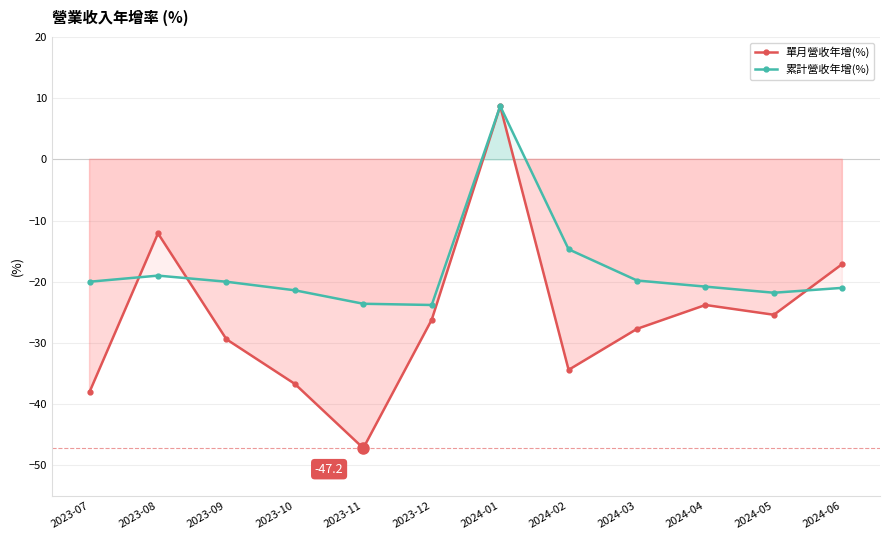

Where is the first local minimum for 單月營收年增(%)?

2023-11